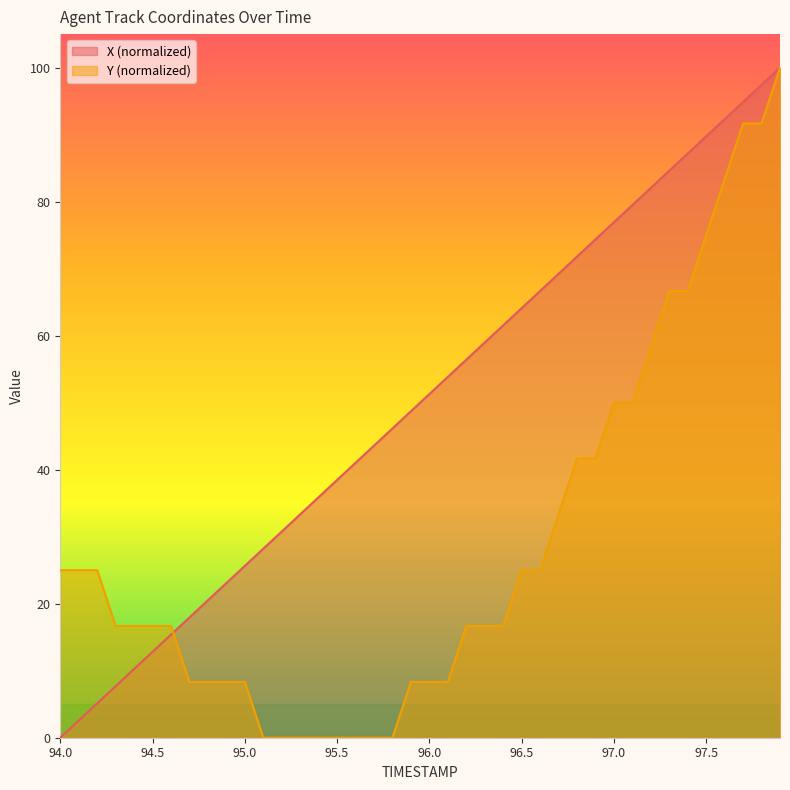

What is the difference between the Y values at 96.0 and 97.6?

75.0